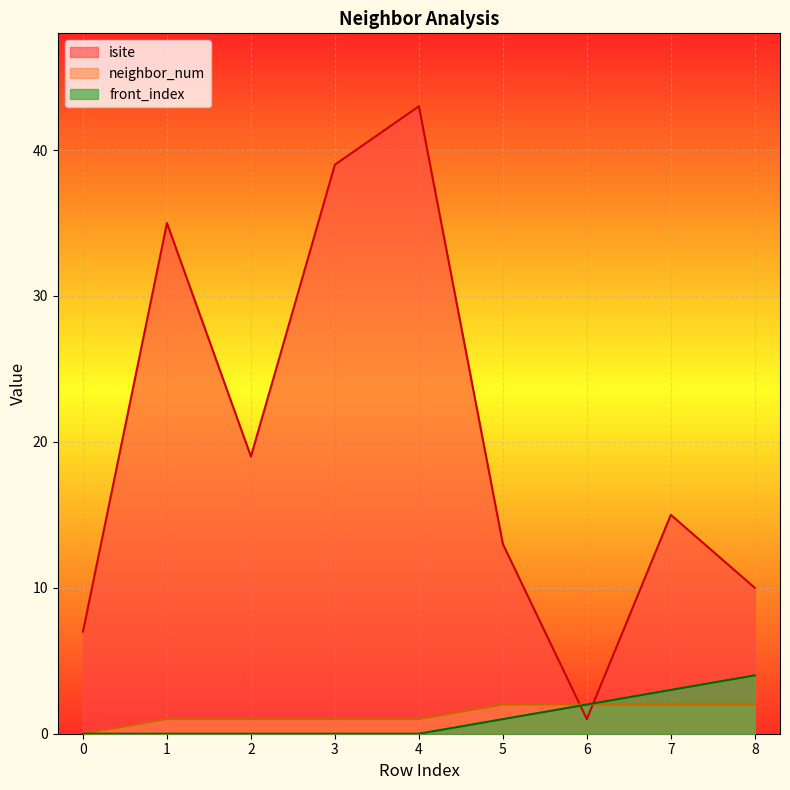

Which has a higher value, 5 or 7?

7